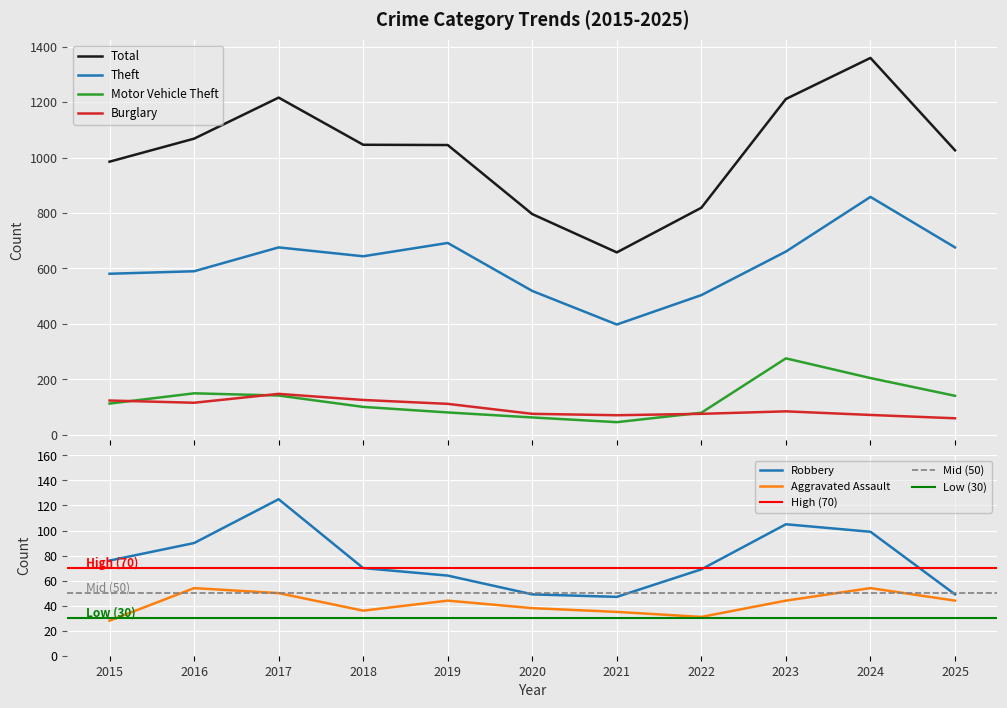

What is the difference between the maximum and minimum values in the Total series?

701